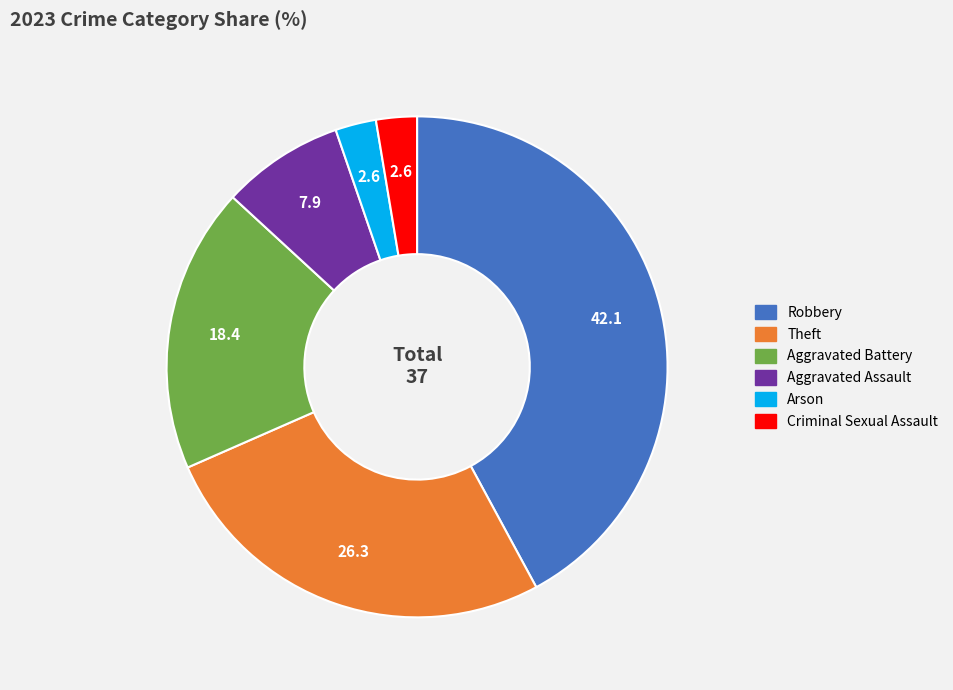

Combined, do Aggravated Battery and Aggravated Assault account for over 50%?

No